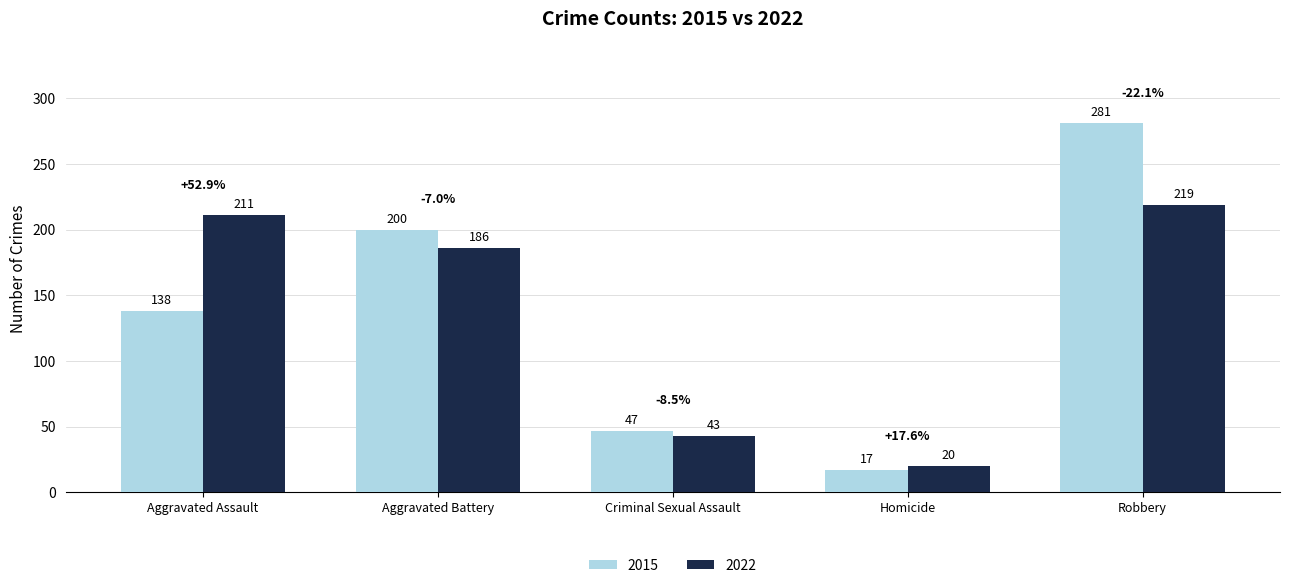

How many data points in 2015 are less than 138?

2